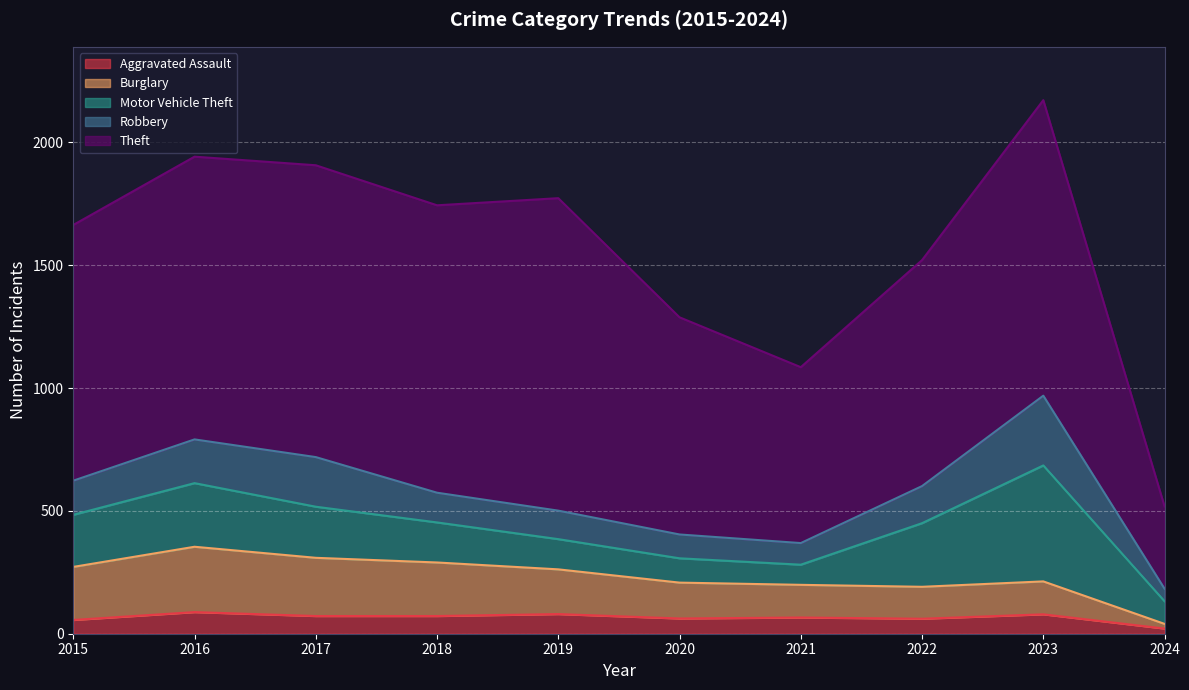

Reading left to right, extract all data points from this chart.

Aggravated Assault: 2015=56	2016=88	2017=72	2018=72	2019=80	2020=62	2021=66	2022=61	2023=79	2024=21
Burglary: 2015=216	2016=266	2017=237	2018=218	2019=182	2020=146	2021=133	2022=130	2023=134	2024=19
Motor Vehicle Theft: 2015=212	2016=259	2017=208	2018=163	2019=123	2020=99	2021=82	2022=259	2023=472	2024=92
Robbery: 2015=139	2016=178	2017=202	2018=121	2019=116	2020=97	2021=88	2022=151	2023=284	2024=51
Theft: 2015=1041	2016=1151	2017=1188	2018=1170	2019=1272	2020=884	2021=716	2022=920	2023=1203	2024=335